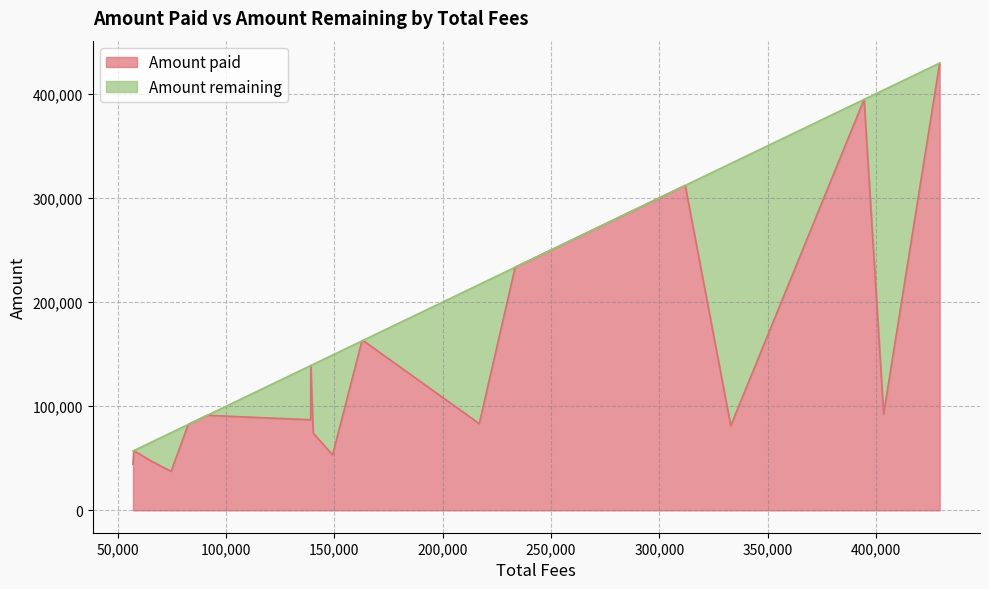

Rank the series by their average value, from highest to lowest.

Amount paid, Amount remaining